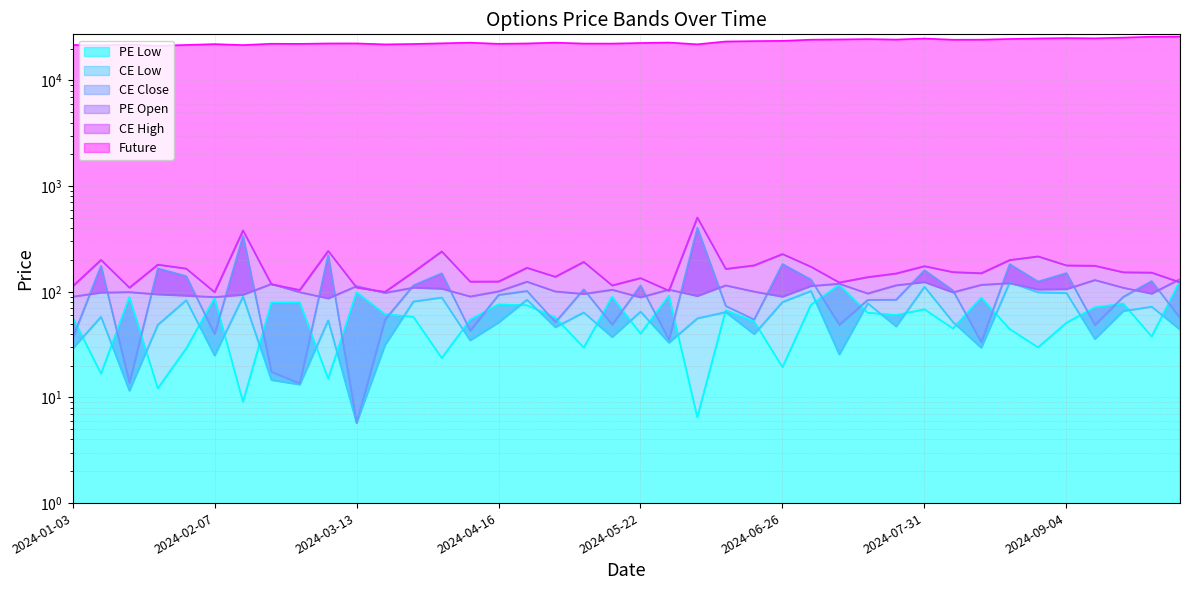

The CE High series shows 374.3 at 2024-04-03. True or false?

False